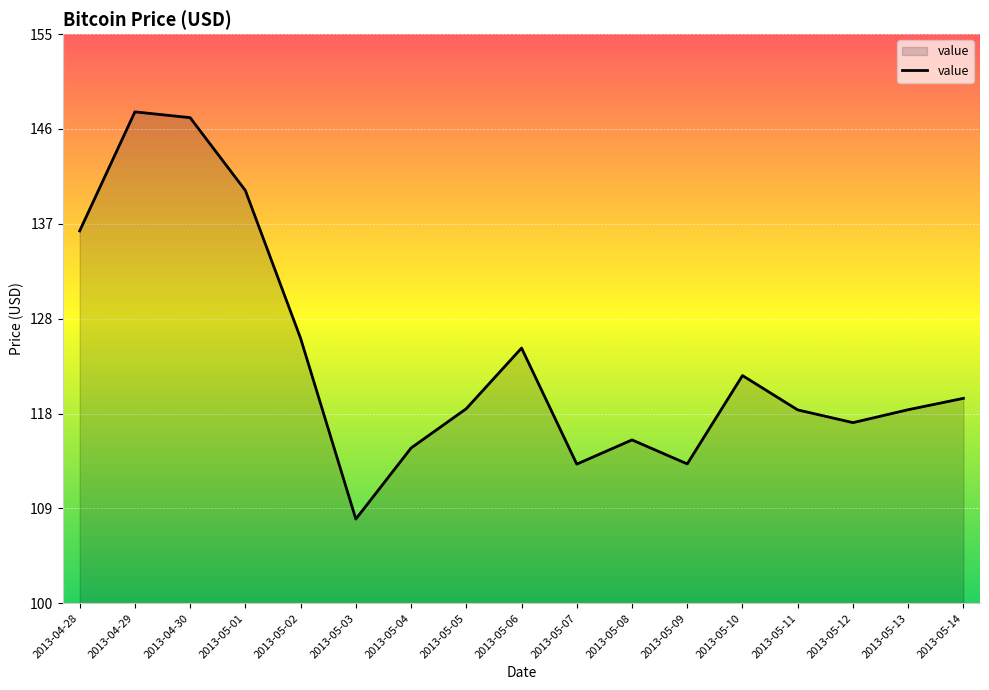

Where is the data nearest to the value 127?

2013-05-02